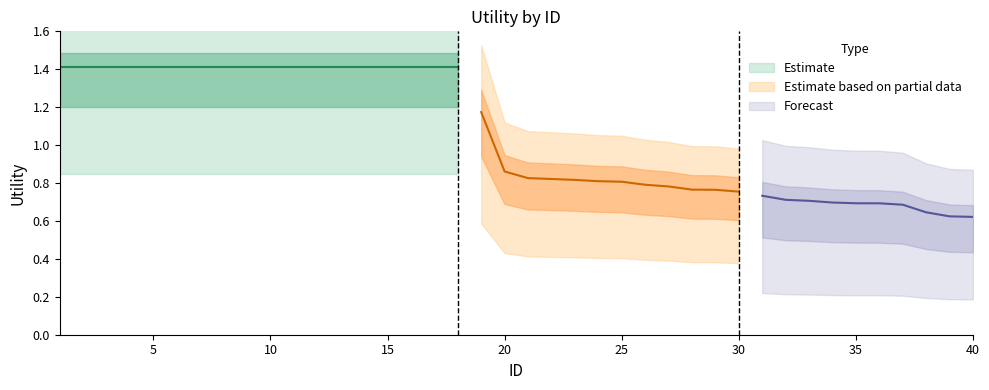

Reading right to left, what are all the values shown in this chart?

40=0.6	39=0.6	38=0.6	37=0.7	36=0.7	35=0.7	34=0.7	33=0.7	32=0.7	31=0.7	30=0.8	29=0.8	28=0.8	27=0.8	26=0.8	25=0.8	24=0.8	23=0.8	22=0.8	21=0.8	20=0.9	19=1.2	18=1.4	17=1.4	16=1.4	15=1.4	14=1.4	13=1.4	12=1.4	11=1.4	10=1.4	9=1.4	8=1.4	7=1.4	6=1.4	5=1.4	4=1.4	3=1.4	2=1.4	1=1.4